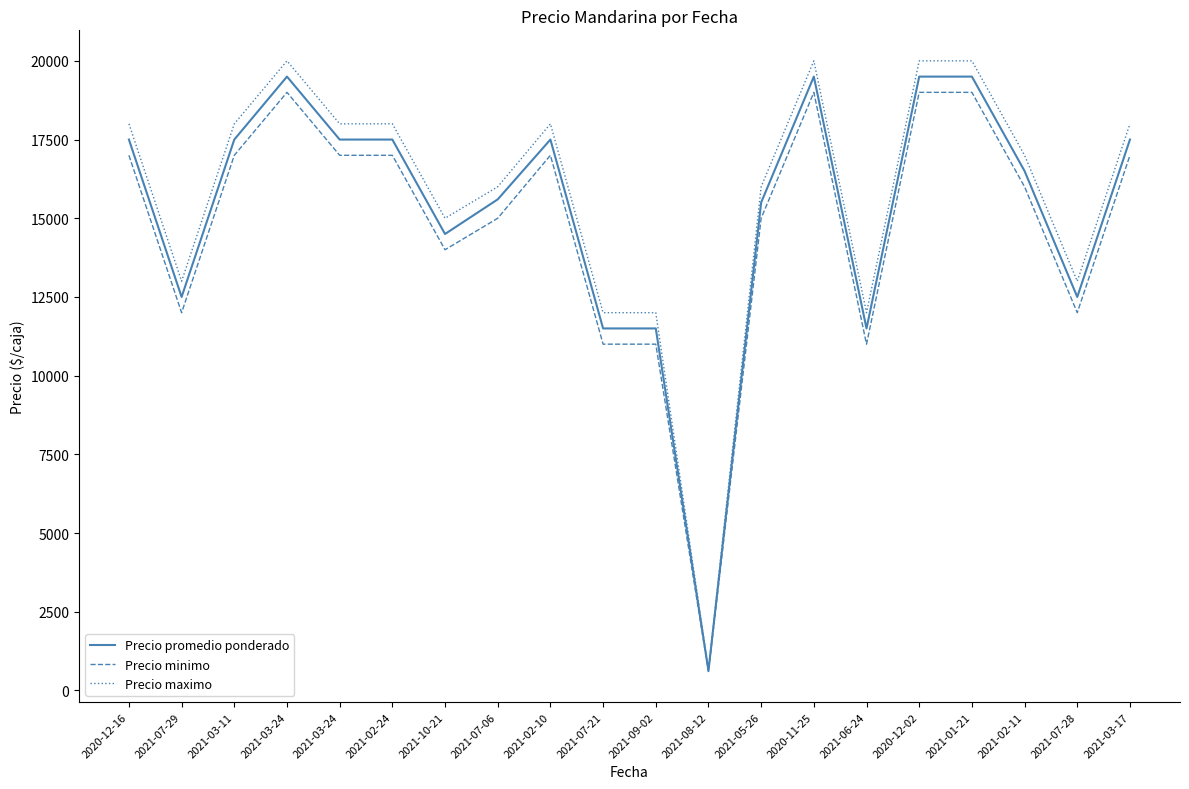

Count the number of data series in this chart.

3